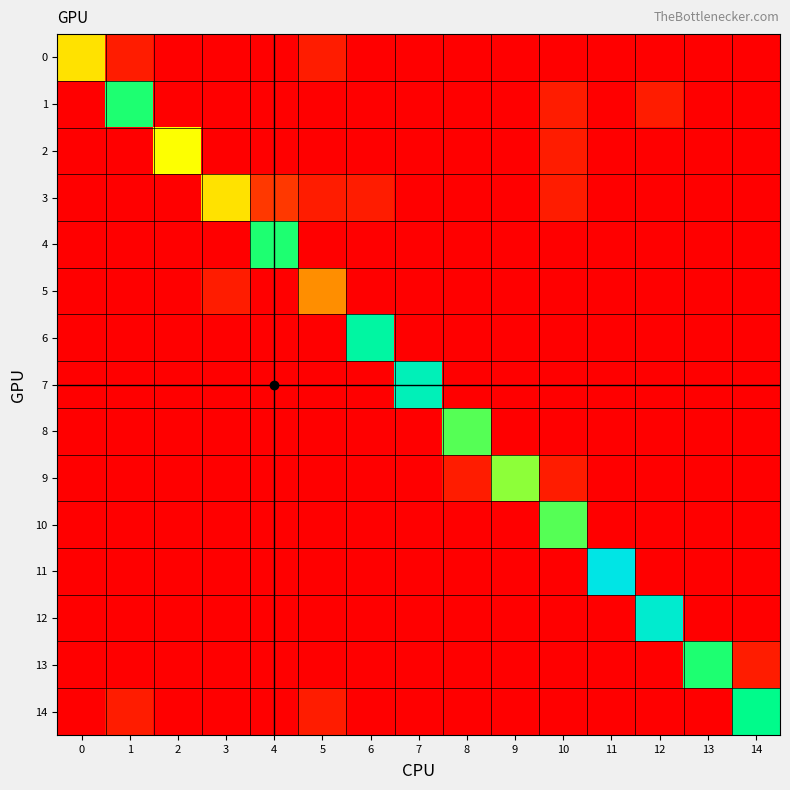

At how many categories does at least one series exceed 12?

8